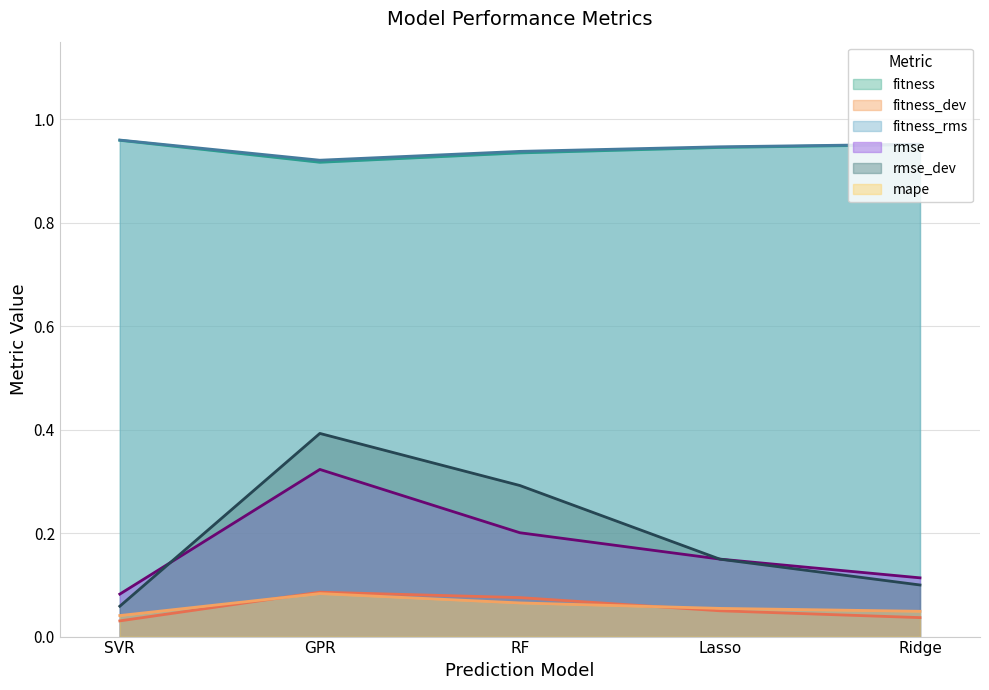

What is the value of the fitness_dev point at the 3rd from the left?

0.1